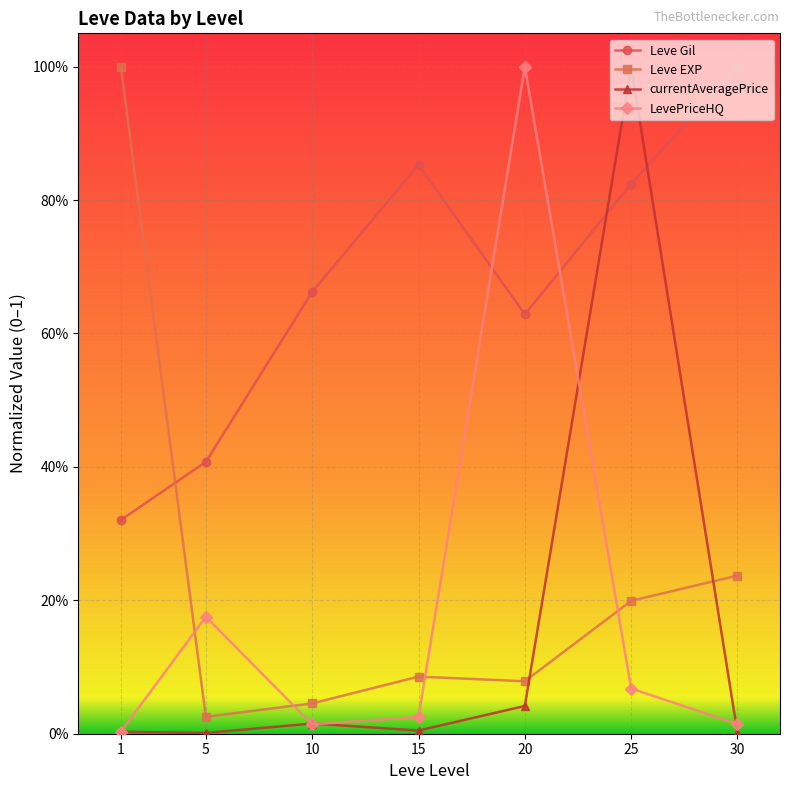

Rank the series at 10 from highest to lowest value.

Leve Gil, Leve EXP, currentAveragePrice, LevePriceHQ